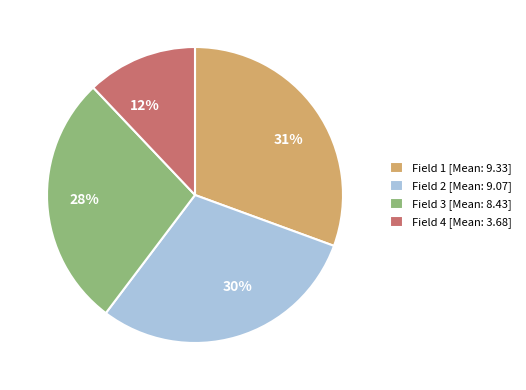

Which category has the smallest portion of the pie?

Field 4